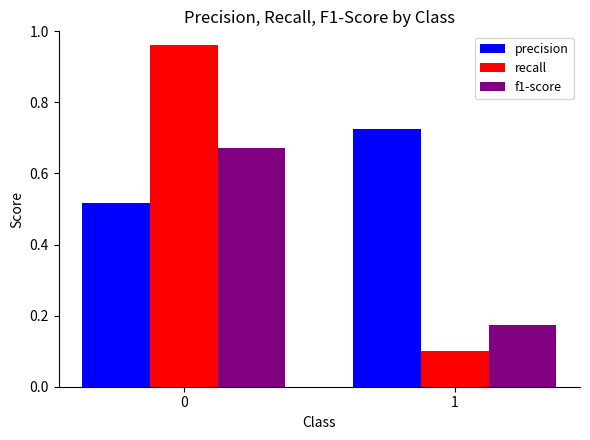

Rank the series by their maximum value, from lowest to highest.

f1-score, precision, recall